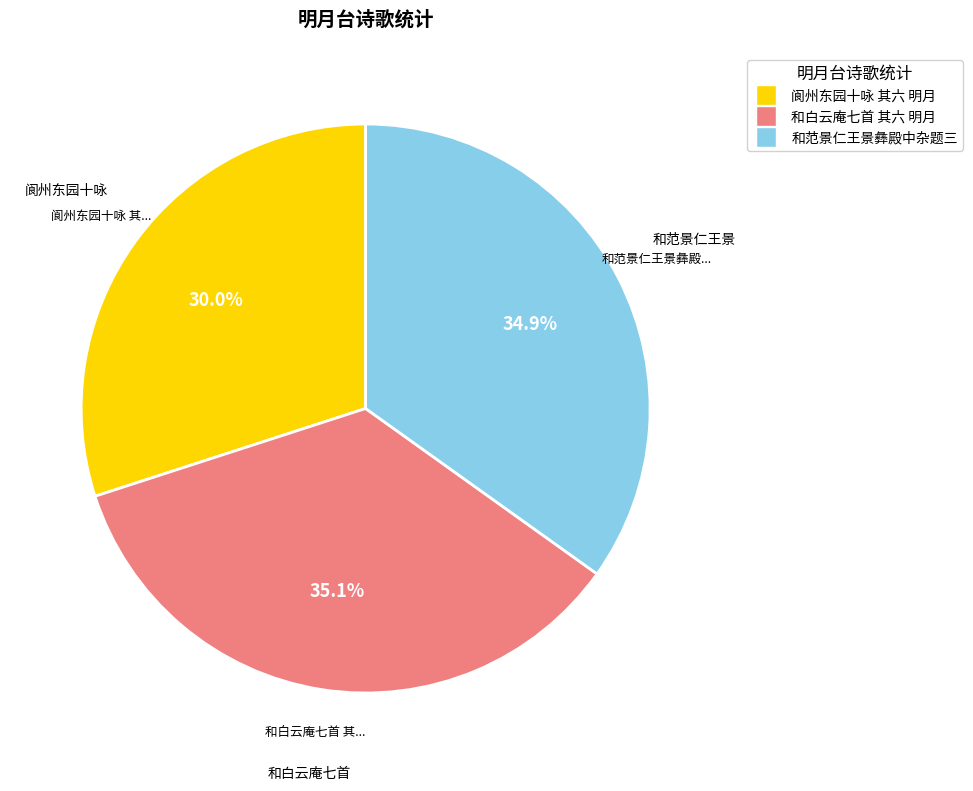

Is there any slice that represents more than half of the pie?

No